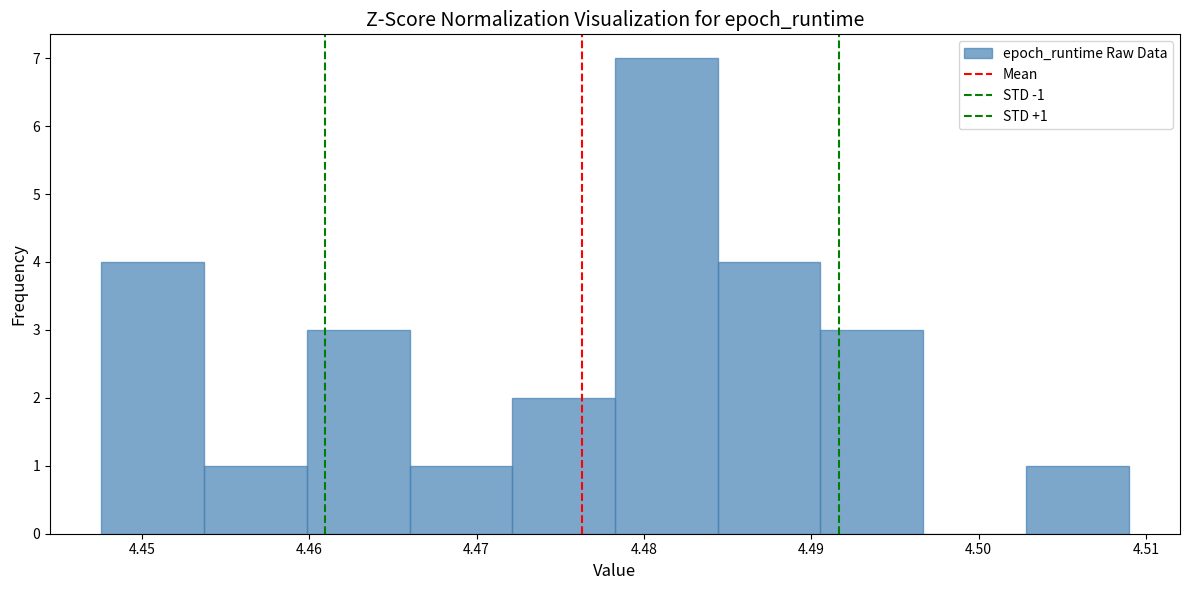

Which range on the x-axis has the tallest bar?

4.478 to 4.484